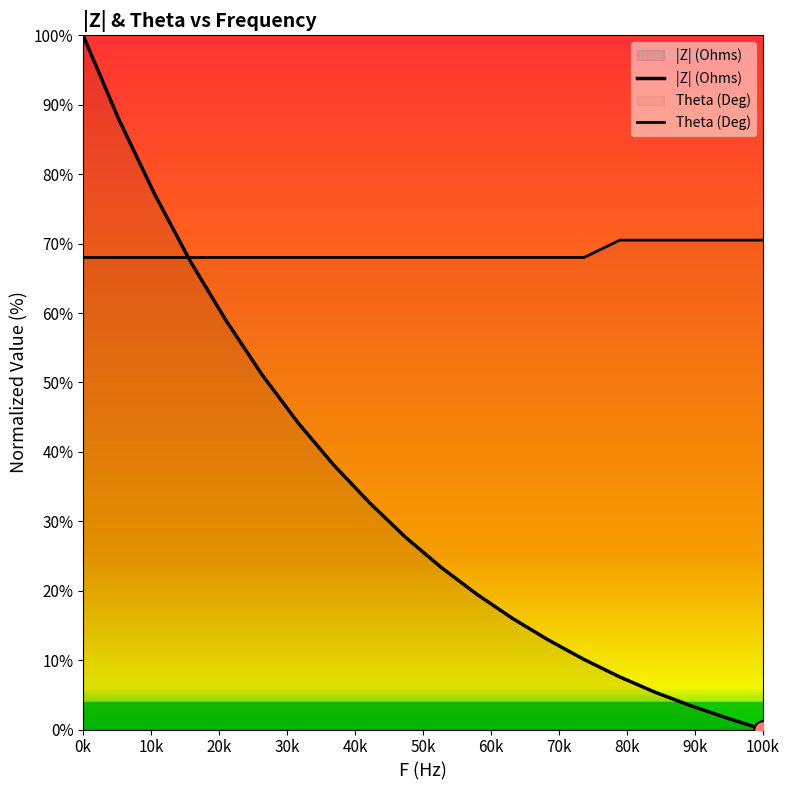

Which series reaches the minimum Y coordinate?

|Z| (Ohms)